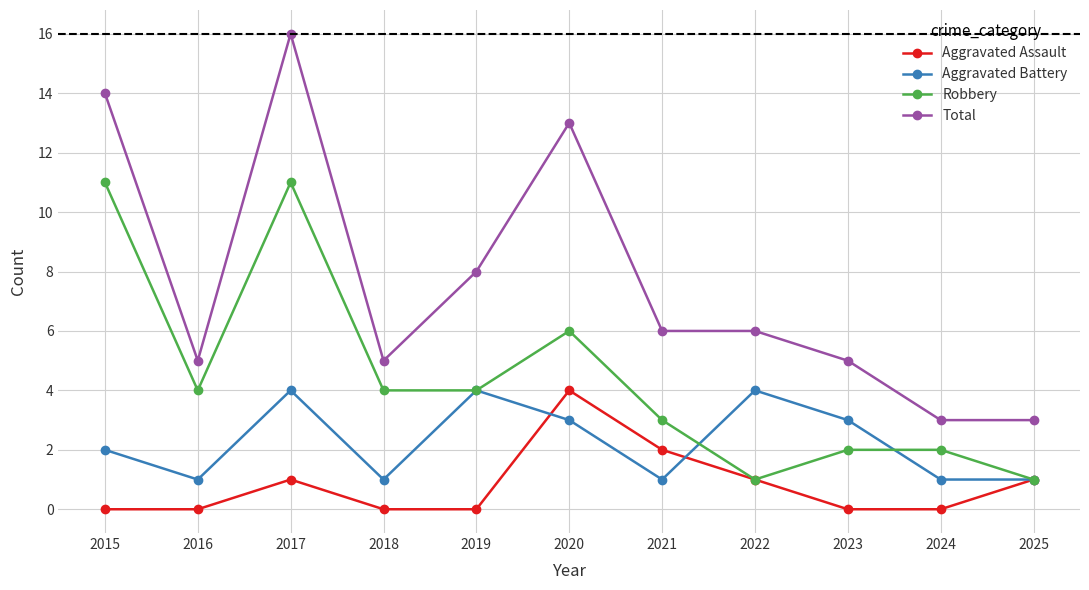

Rank the series at 2015 from lowest to highest value.

Aggravated Assault, Aggravated Battery, Robbery, Total